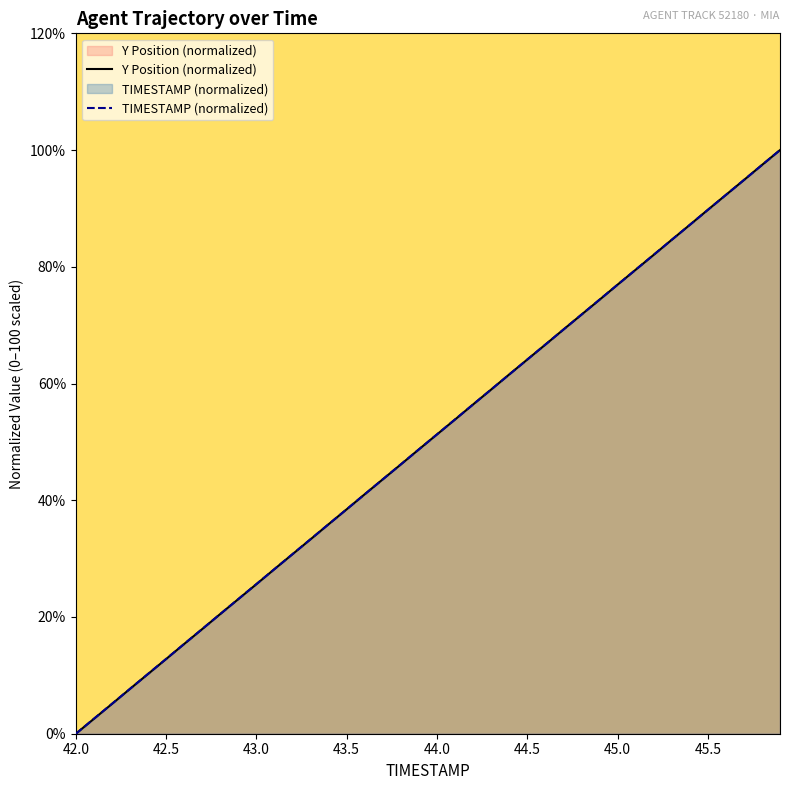

Does the chart display data point markers on the line(s)?

No